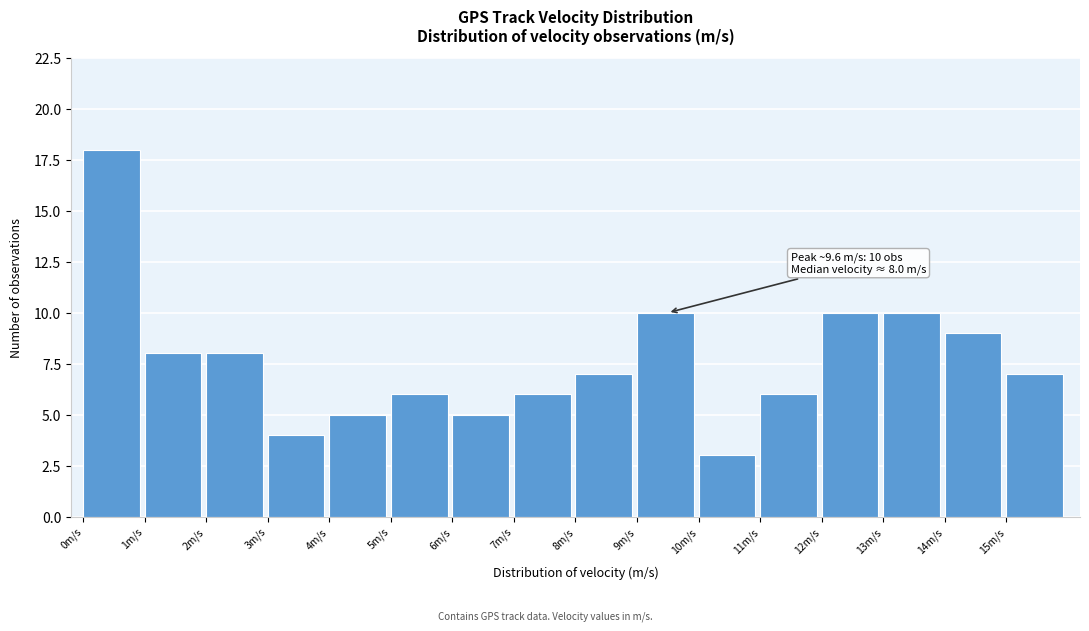

Over which range of the x-axis is the bar tallest?

0 to 1